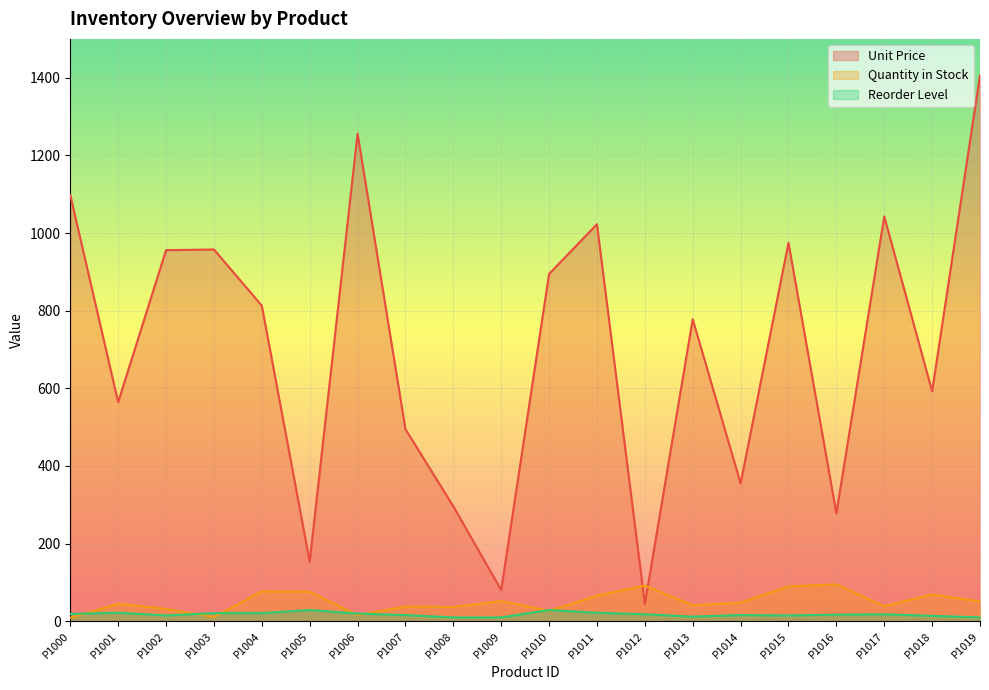

What is the average value of the Unit Price series?

702.9